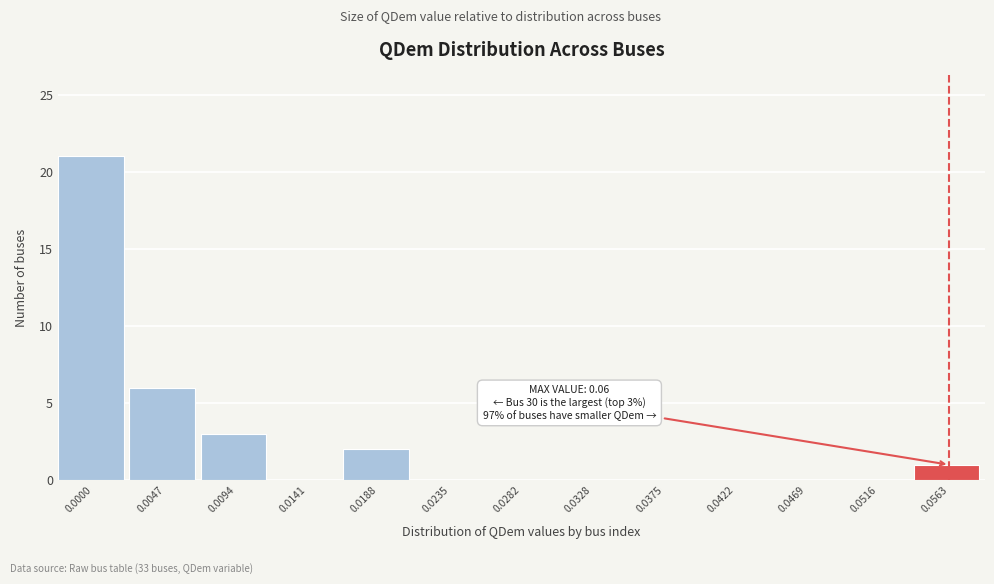

Reading left to right, what are all the values shown in this chart?

0.0000=21	0.0047=6	0.0094=3	0.0141=0	0.0188=2	0.0235=0	0.0282=0	0.0328=0	0.0375=0	0.0422=0	0.0469=0	0.0516=0	0.0563=1